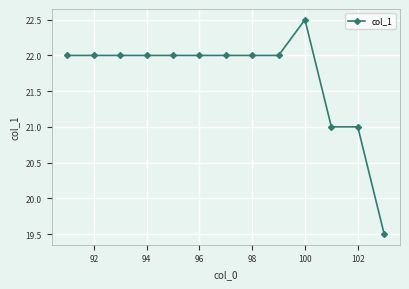

True or false: the data has more than 0 interior local peaks.

True